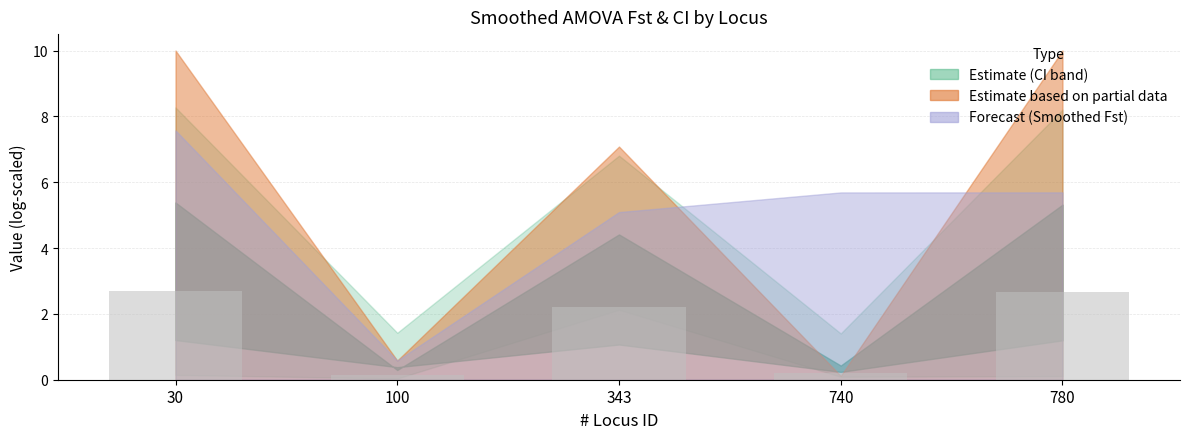

What is the change in value from 740 to 780?

+2.4